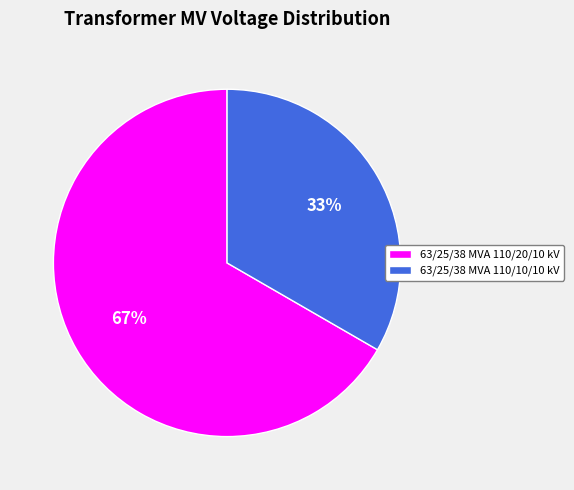

How many segments does this pie chart have?

2